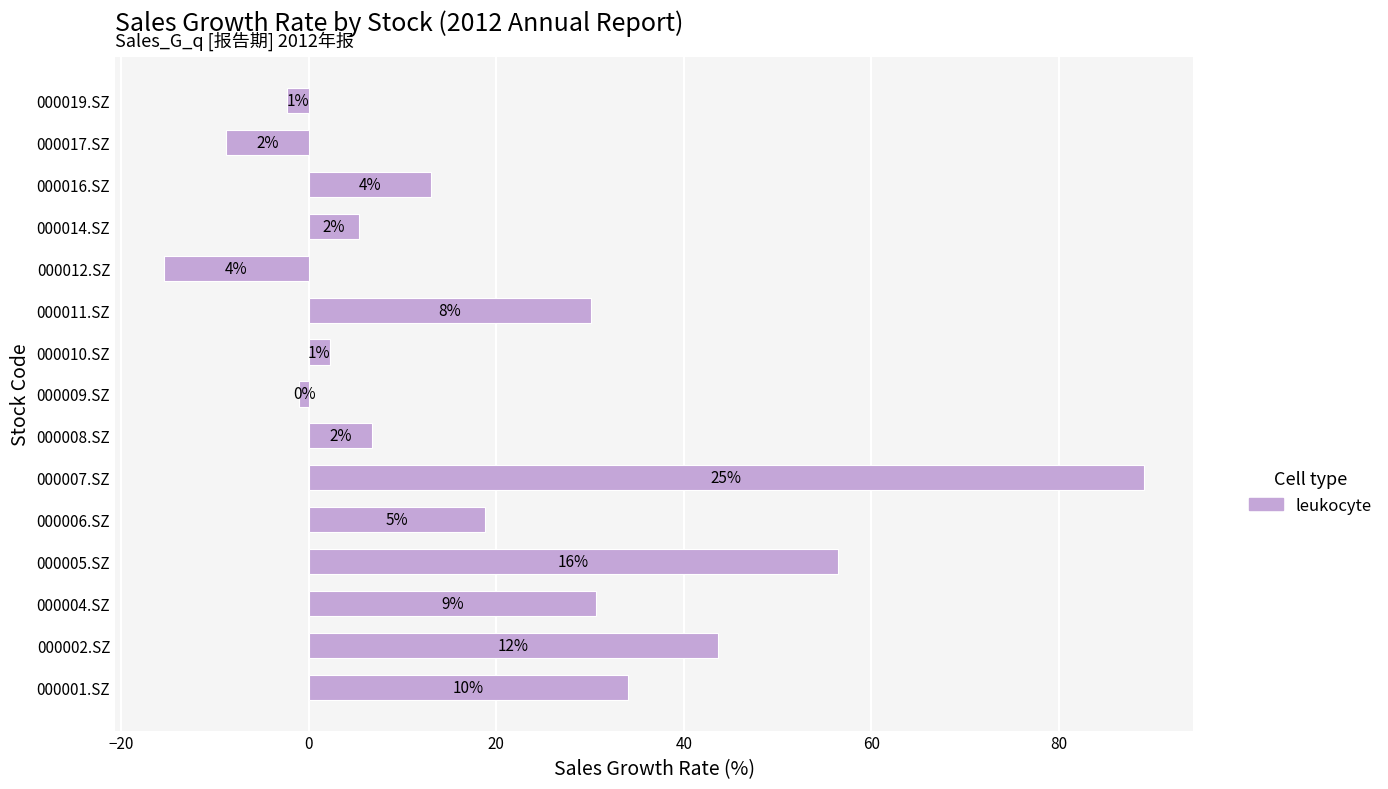

How many bars are there in total?

15